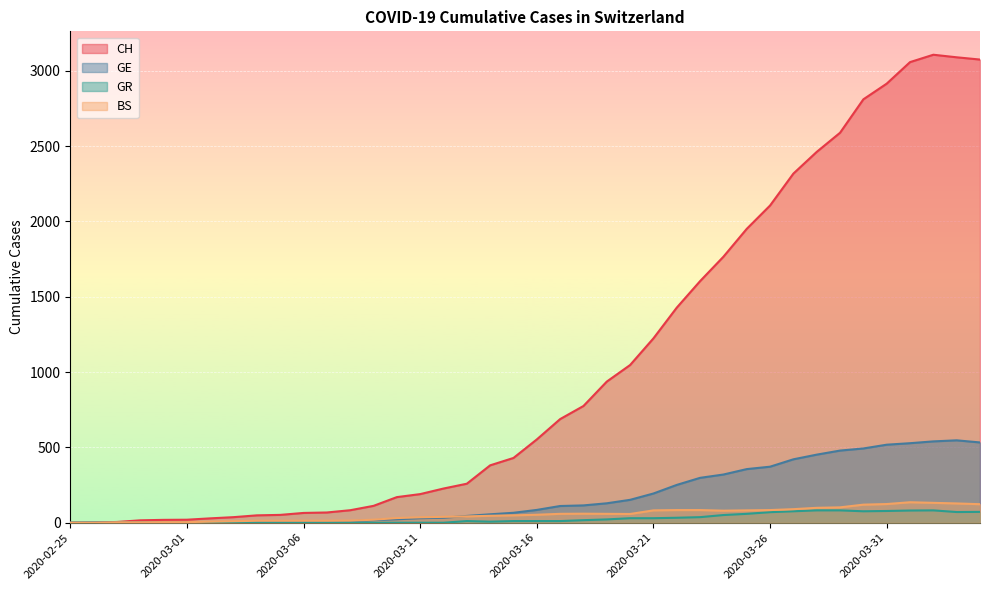

True or false: GE and CH cross at least once.

False